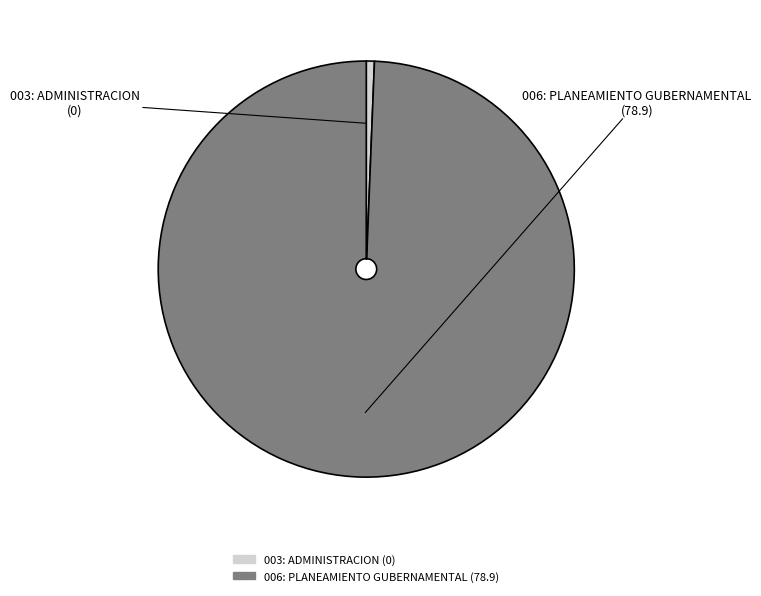

How many segments does this pie chart have?

2